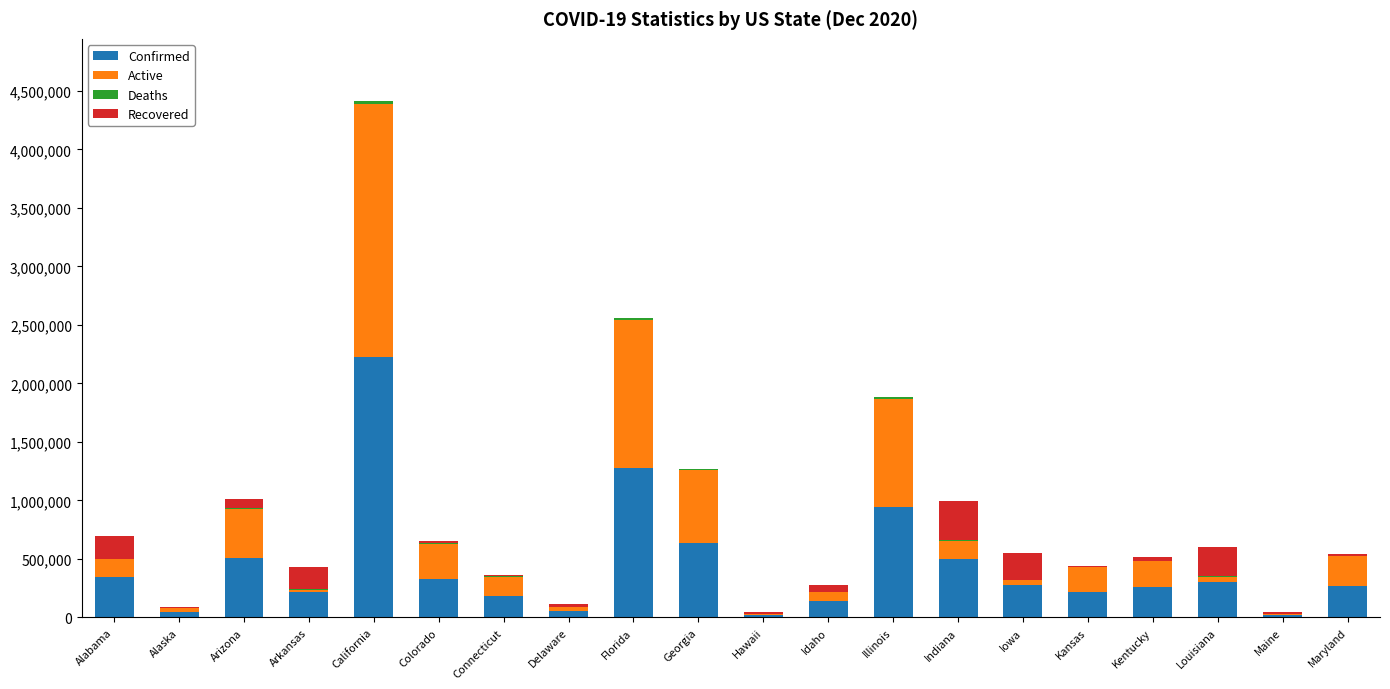

What is the highest value of the Confirmed series?

2222669